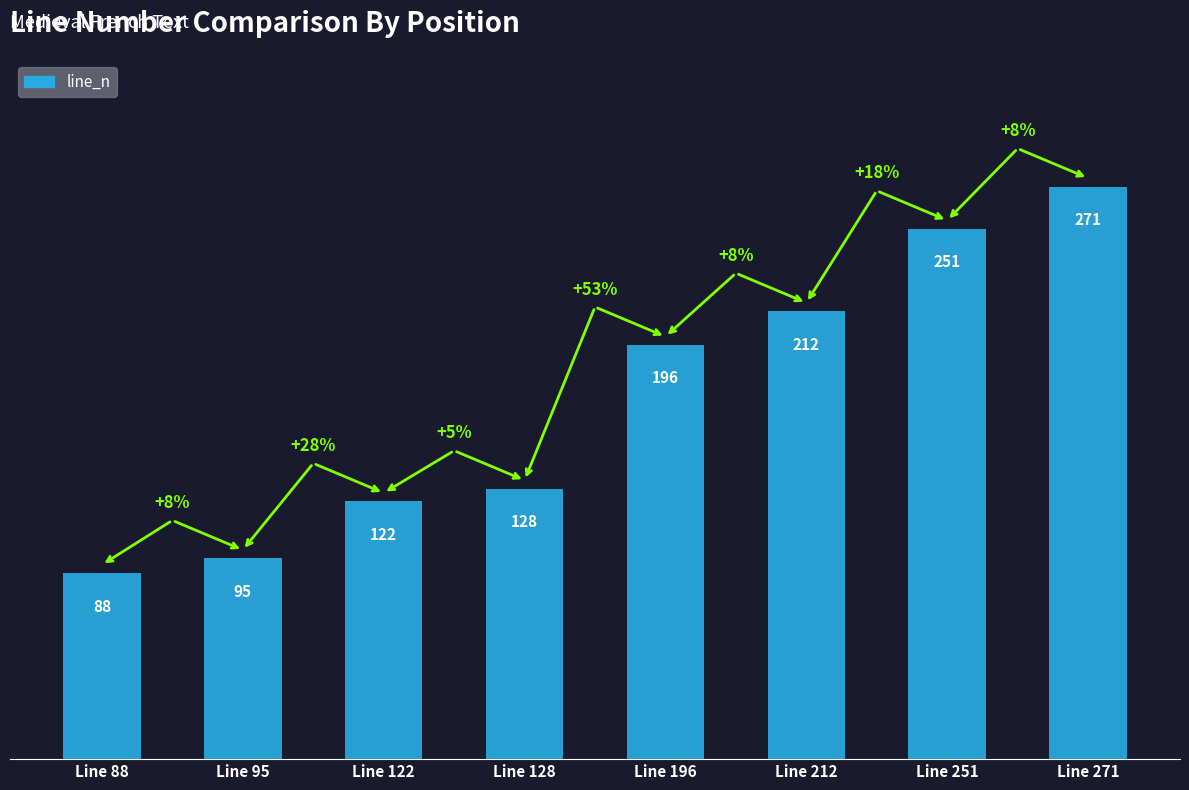

How many data points does each series have?

8